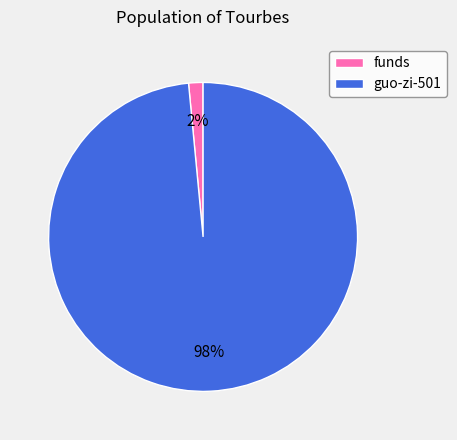

Do guo-zi-501 and funds together represent more than half of the pie?

Yes